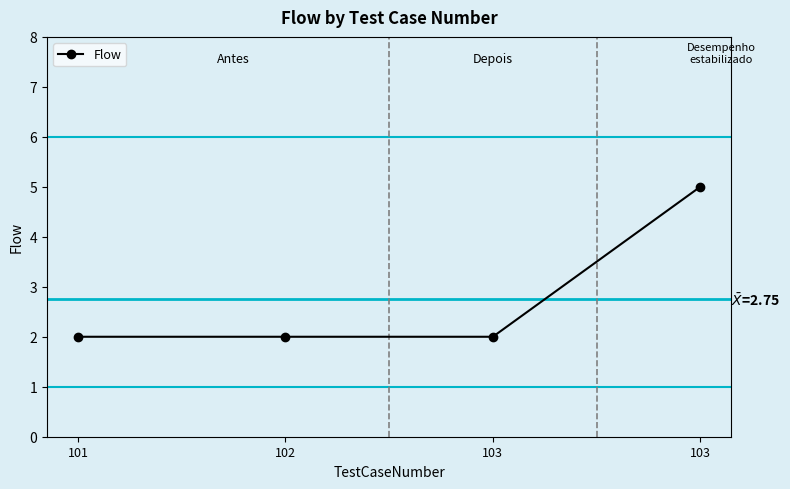

Which has a higher value, 102 or 103?

102